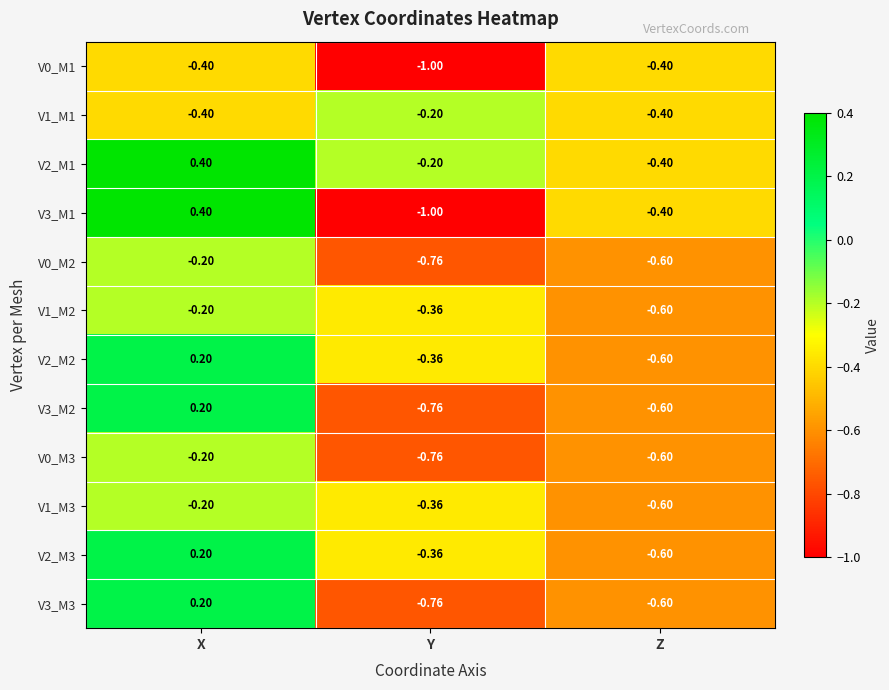

At how many categories does at least one series exceed 0?

1